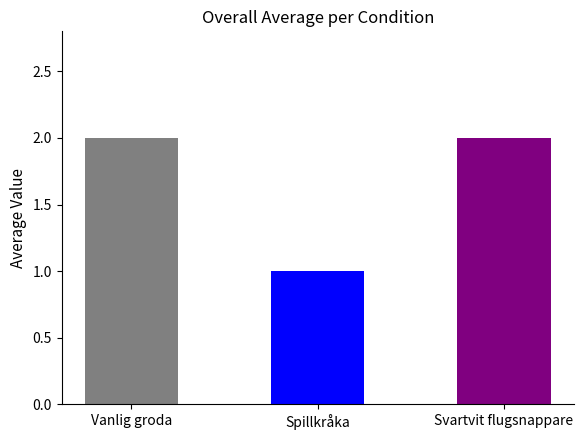

Which category has the lowest value across all series?

Spillkråka